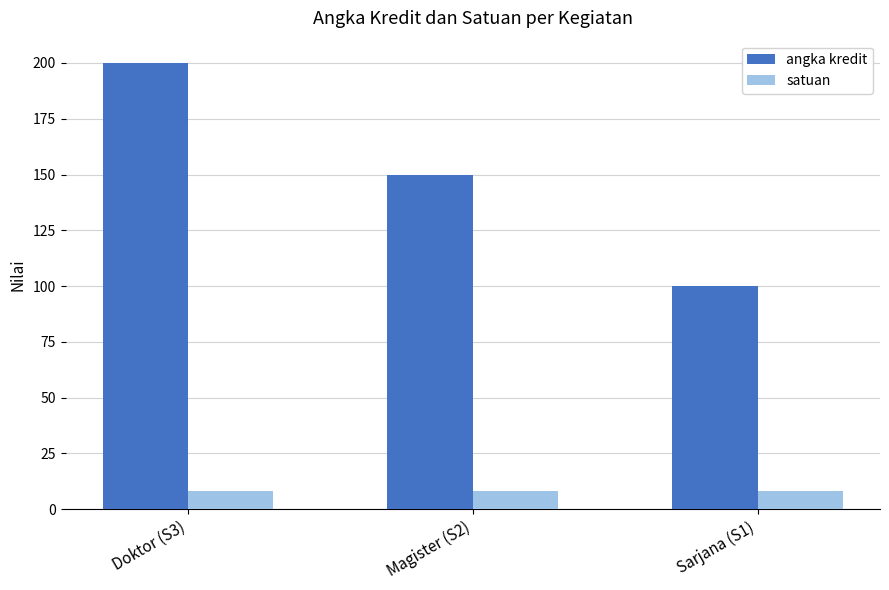

Which label corresponds to the largest value in the chart?

Doktor (S3)